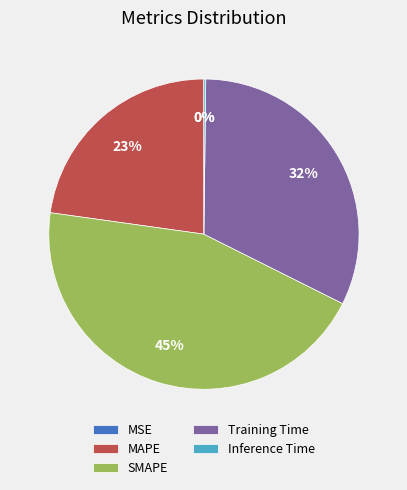

To the nearest percent, what is the combined percentage of MAPE and Training Time?

55%